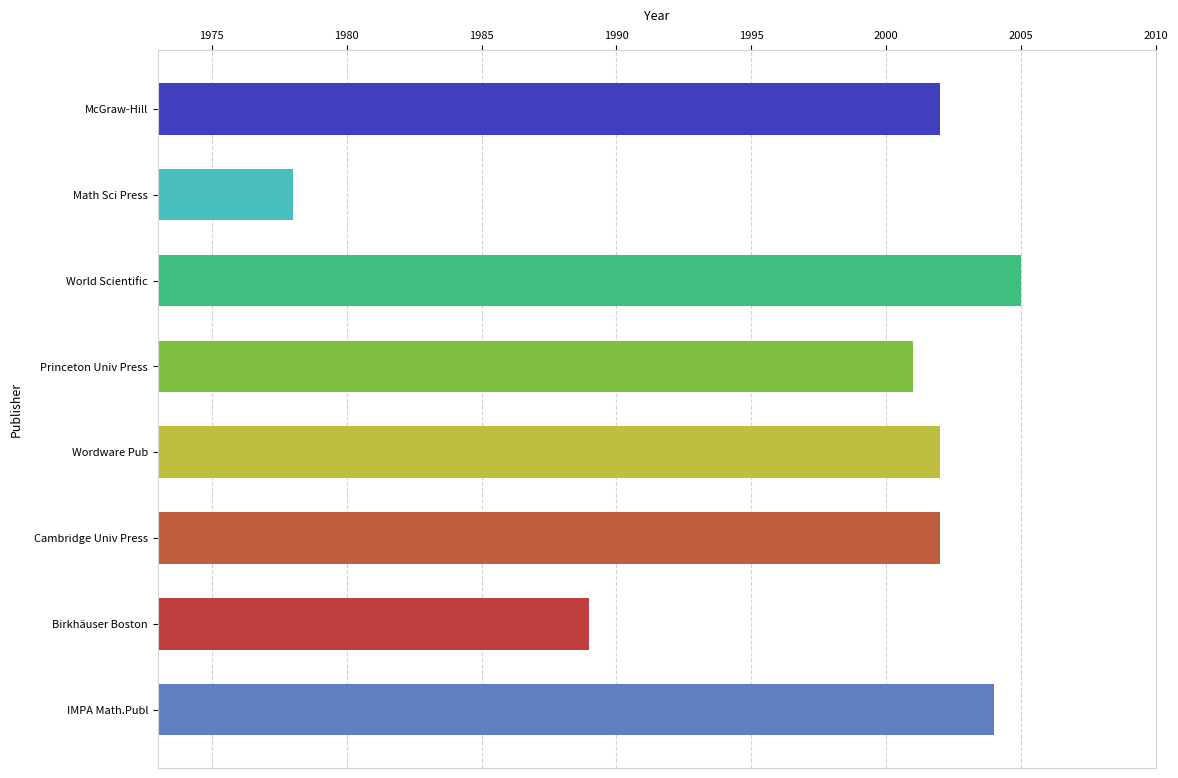

At which label is the value closest to 1991?

Birkhäuser Boston